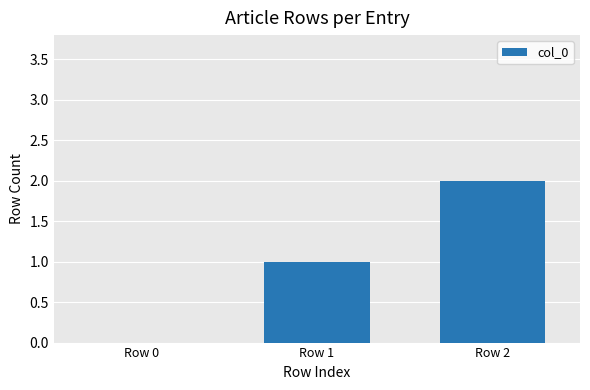

What is the greatest value displayed?

2